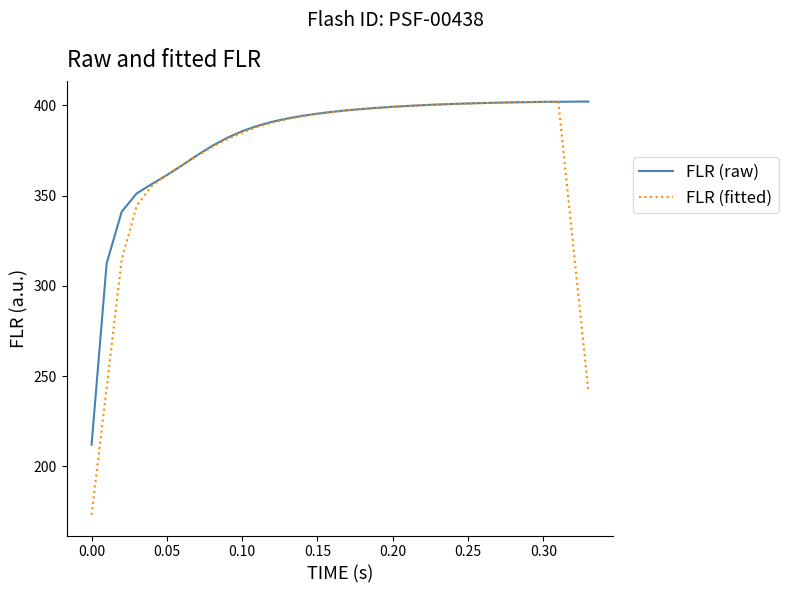

Which series has the largest total across all categories?

FLR (raw)